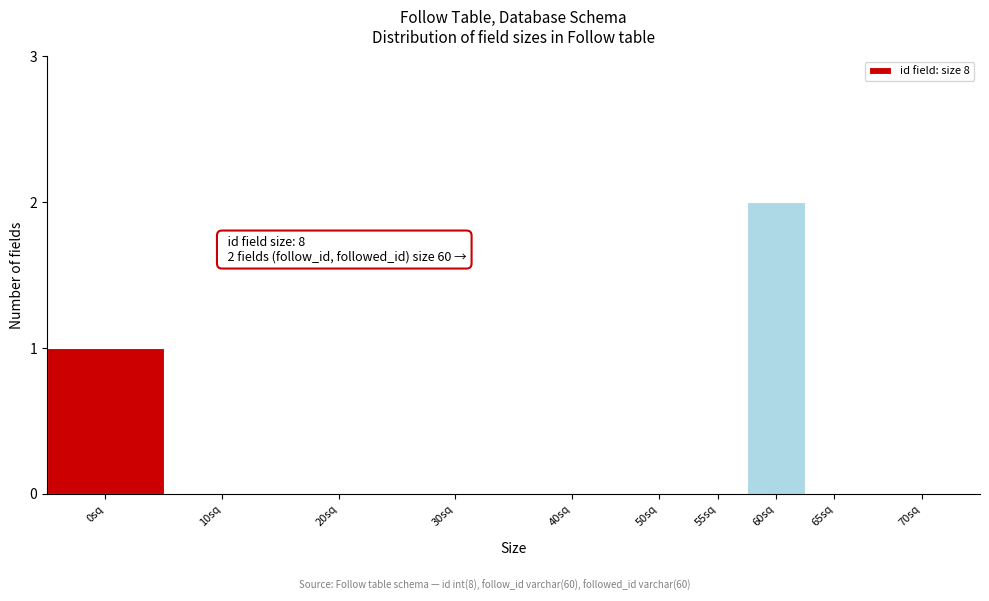

Reading right to left, extract all data points from this chart.

70sq=0	65sq=0	60sq=2	55sq=0	50sq=0	40sq=0	30sq=0	20sq=0	10sq=0	0sq=1